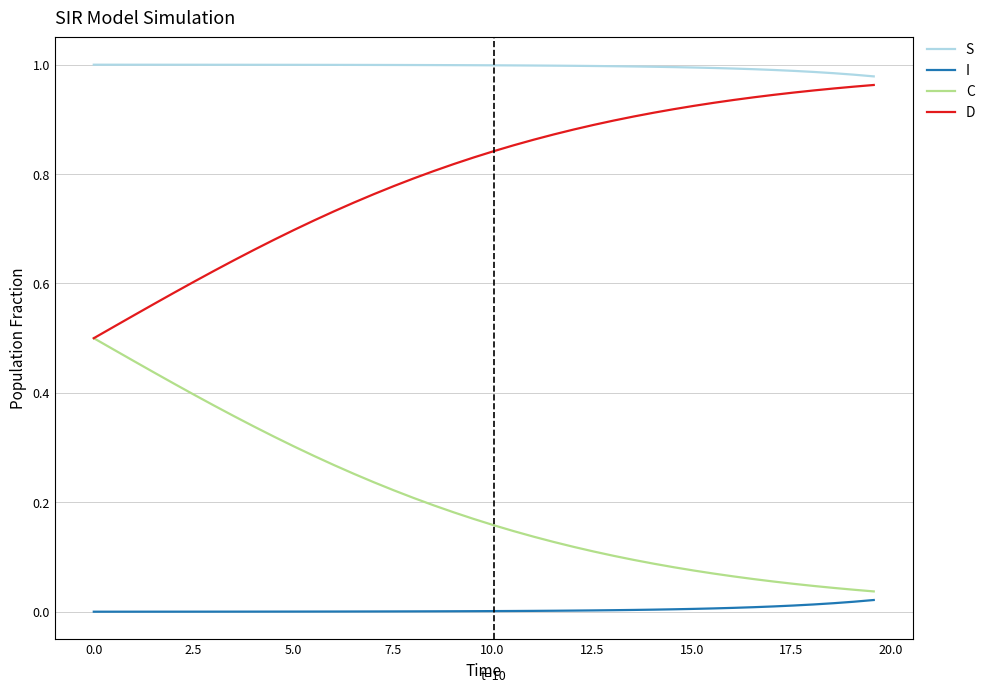

Rank the series by their average value, from highest to lowest.

S, D, C, I